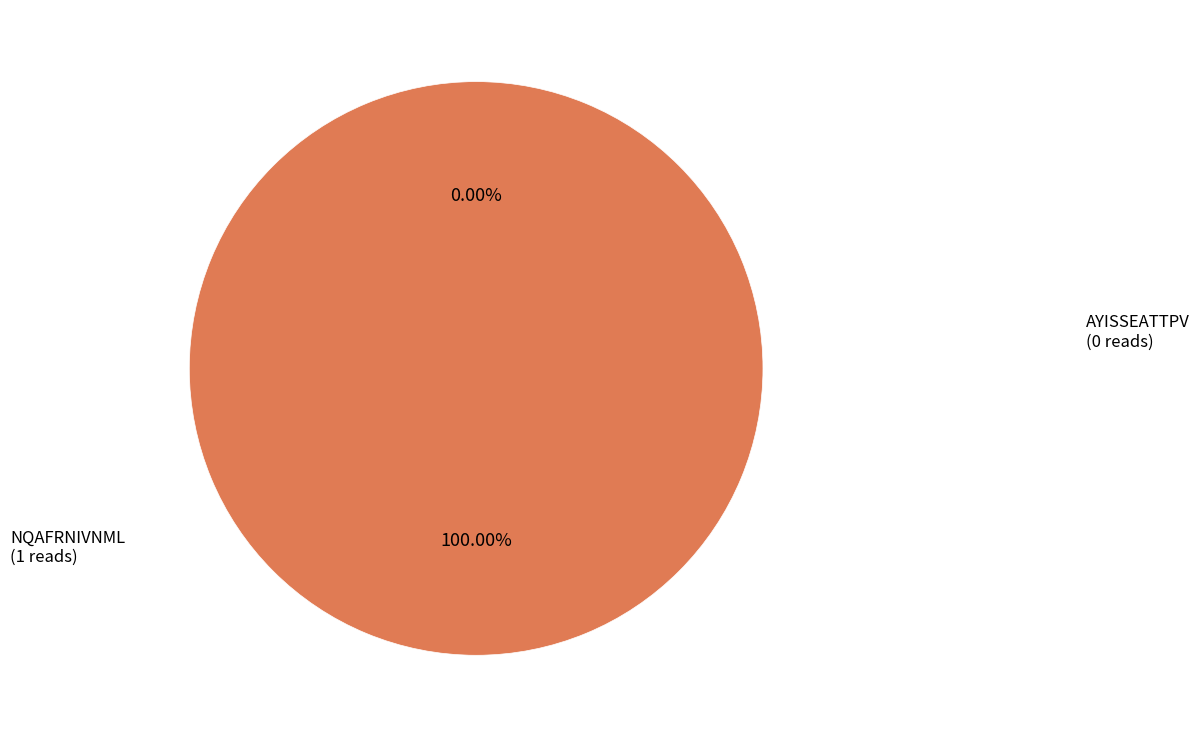

To the nearest percent, what is the average slice percentage?

50%